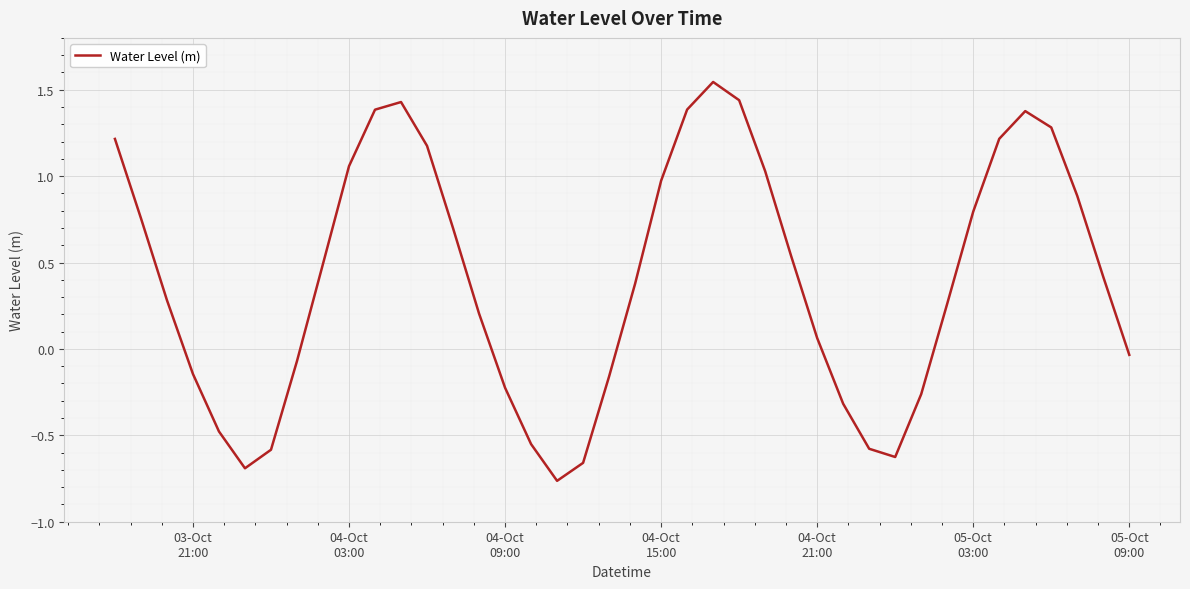

How many interior local peaks (higher than both neighbors) does the data have?

3